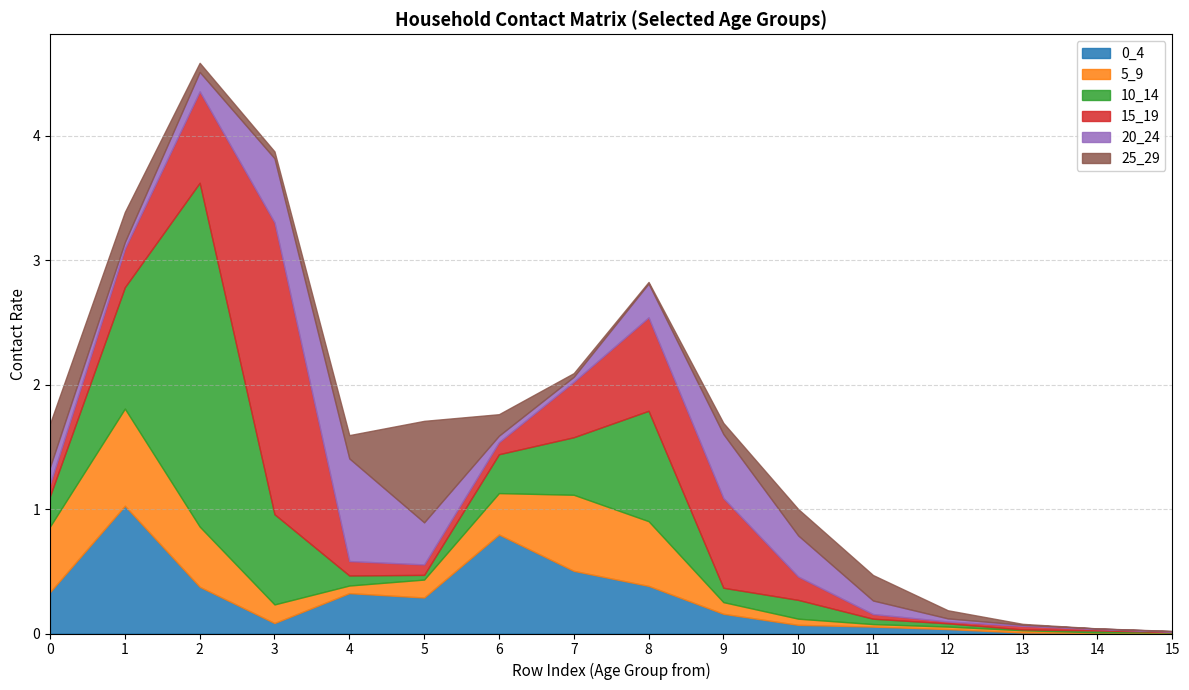

Reading left to right, list all the values displayed in this chart.

0_4: 0=0.3	1=1.0	2=0.4	3=0.1	4=0.3	5=0.3	6=0.8	7=0.5	8=0.4	9=0.2	10=0.1	11=0.1	12=0.0	13=0.0	14=0.0	15=0.0
5_9: 0=0.5	1=0.8	2=0.5	3=0.1	4=0.1	5=0.1	6=0.3	7=0.6	8=0.5	9=0.1	10=0.0	11=0.0	12=0.0	13=0.0	14=0.0	15=0.0
10_14: 0=0.2	1=1.0	2=2.8	3=0.7	4=0.1	5=0.0	6=0.3	7=0.5	8=0.9	9=0.1	10=0.2	11=0.0	12=0.0	13=0.0	14=0.0	15=0.0
15_19: 0=0.1	1=0.3	2=0.7	3=2.3	4=0.1	5=0.1	6=0.1	7=0.4	8=0.8	9=0.7	10=0.2	11=0.0	12=0.0	13=0.0	14=0.0	15=0.0
20_24: 0=0.1	1=0.1	2=0.2	3=0.5	4=0.8	5=0.3	6=0.1	7=0.0	8=0.3	9=0.5	10=0.3	11=0.1	12=0.0	13=0.0	14=0.0	15=0.0
25_29: 0=0.3	1=0.2	2=0.1	3=0.1	4=0.2	5=0.8	6=0.2	7=0.0	8=0.0	9=0.1	10=0.2	11=0.2	12=0.1	13=0.0	14=0.0	15=0.0